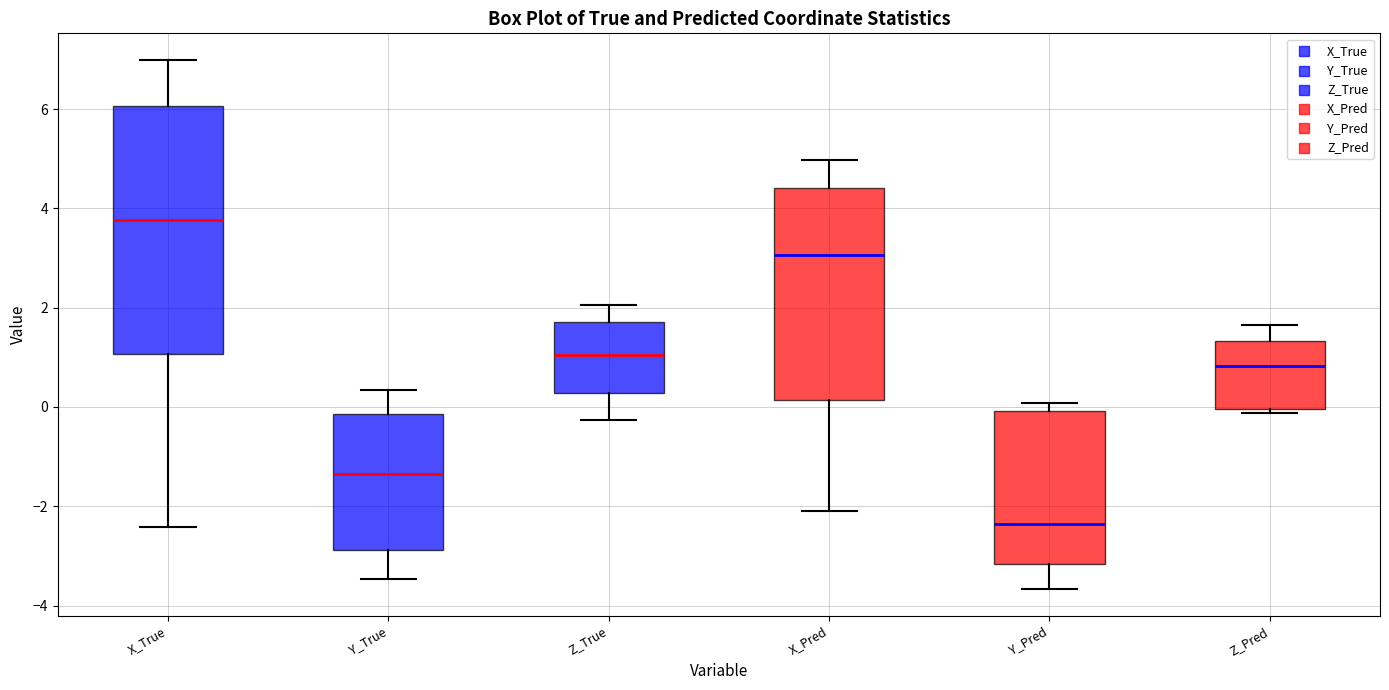

Where does the upper whisker of the box for X_Pred end on the y-axis? The values are not printed on the chart, so give them approximately, as read against the axis.

5.0